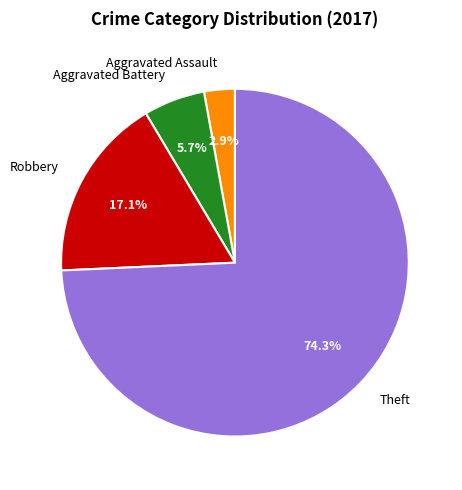

Do Robbery and Theft together represent more than half of the pie?

Yes